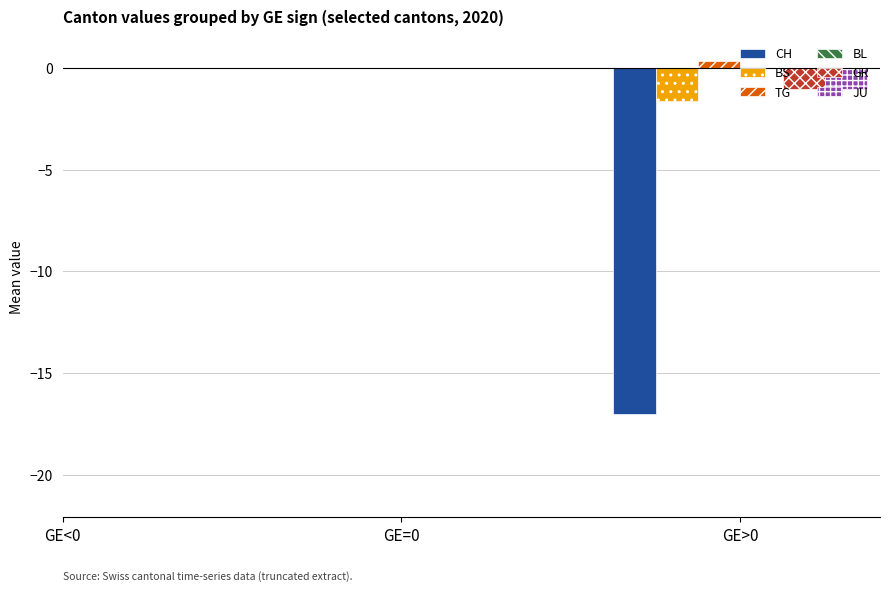

True or false: CH has a value of -11.9 at GE>0.

False